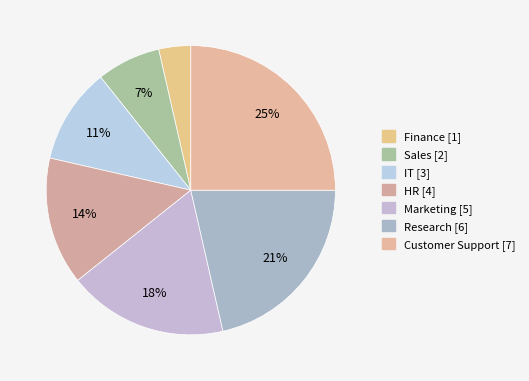

Count the number of slices in the pie.

7